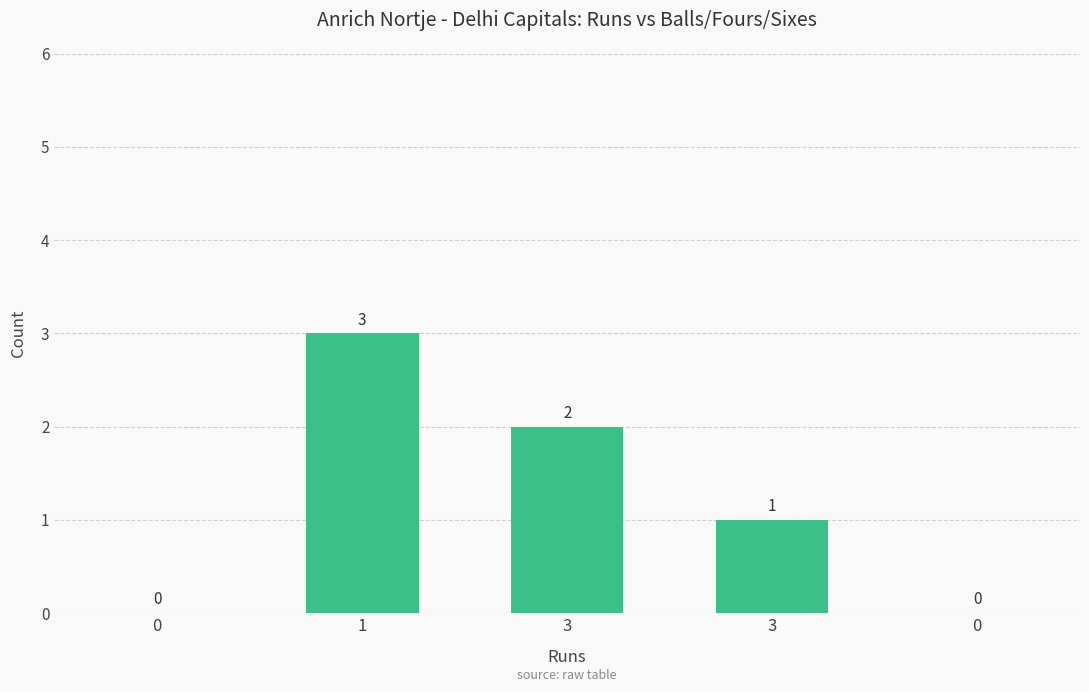

Is it true that the value at 3 is 2?

False